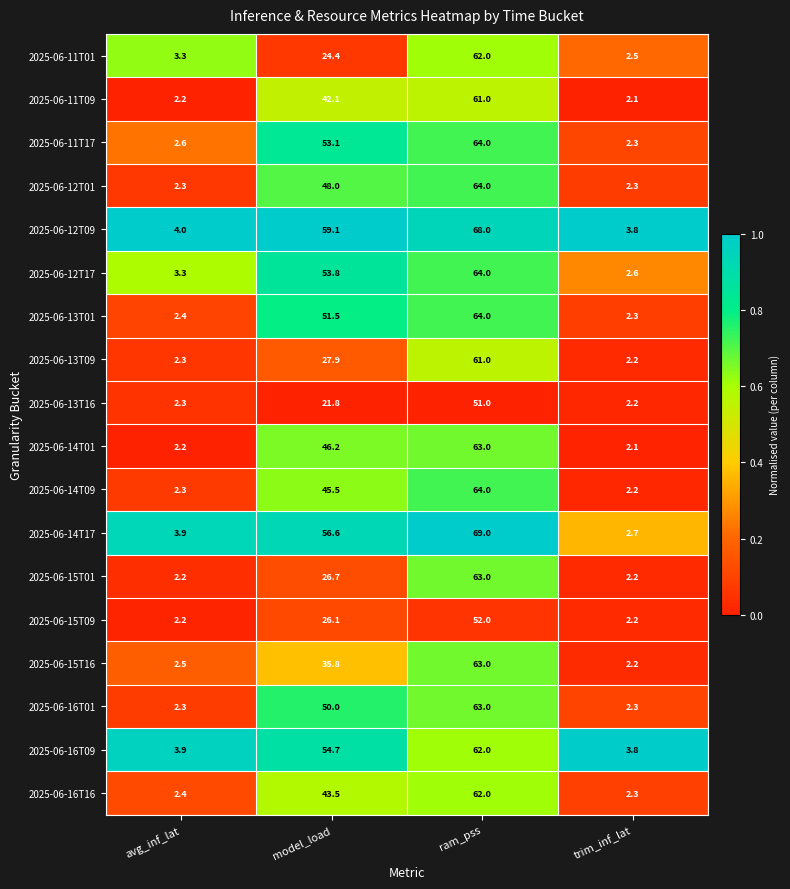

The 2025-06-14T17 series shows 2.7 at trim_inf_lat. True or false?

True